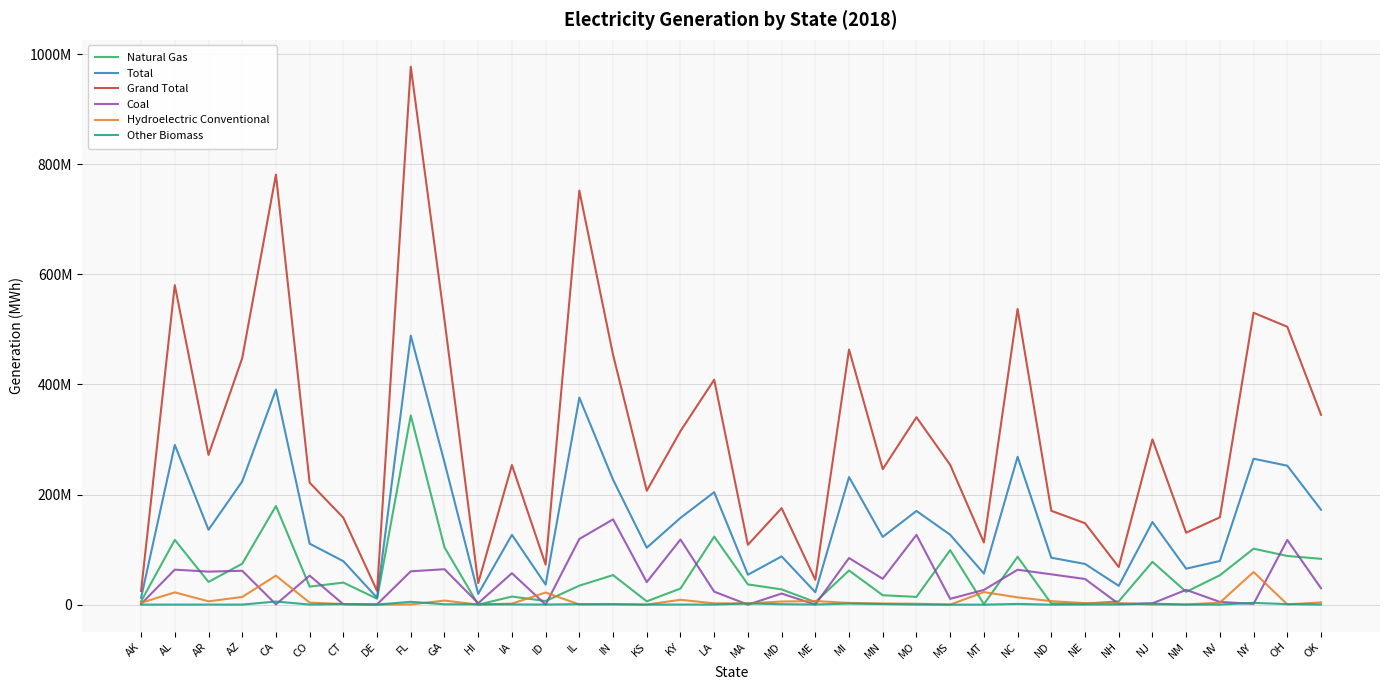

Which has a higher value, OK or IL?

OK